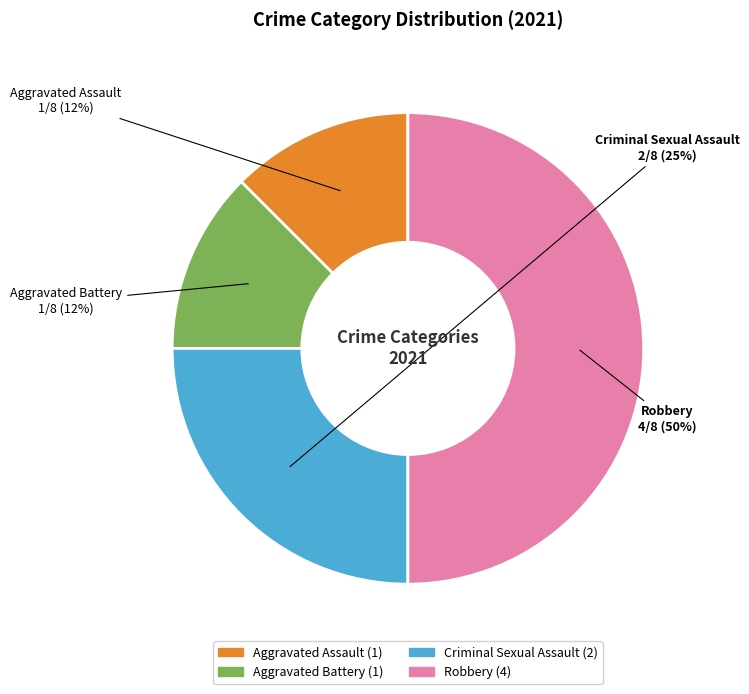

Does Aggravated Assault account for over 50% of the chart?

No